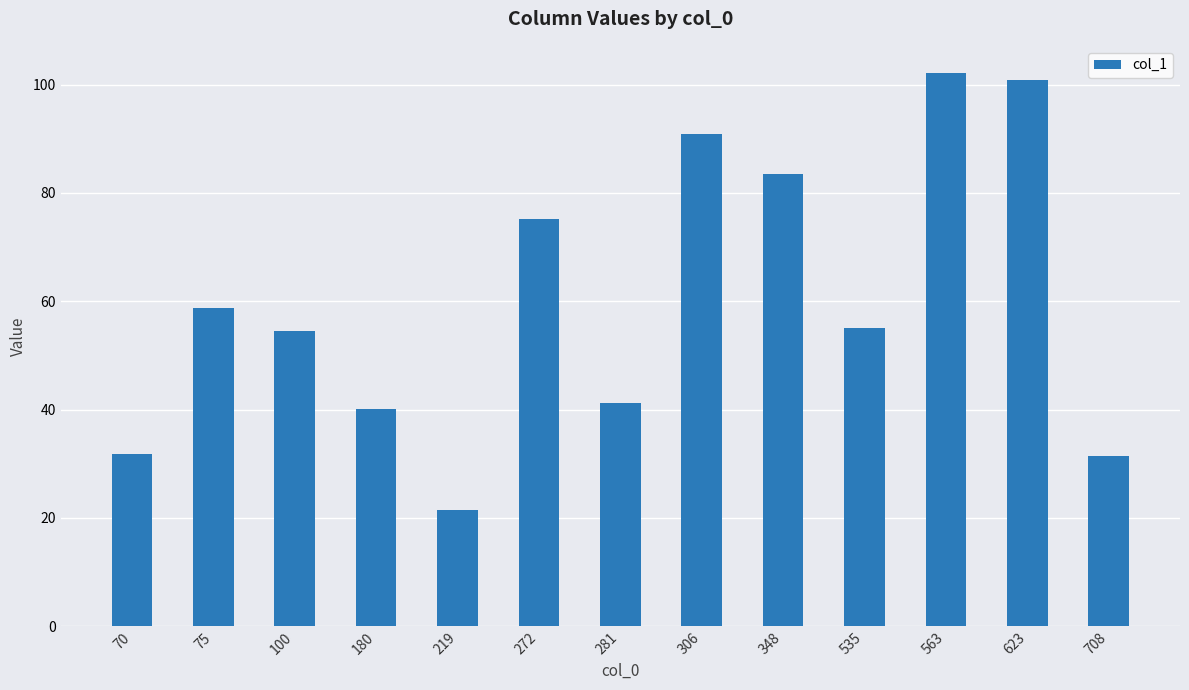

What is the change in value from 281 to 623?

+59.6